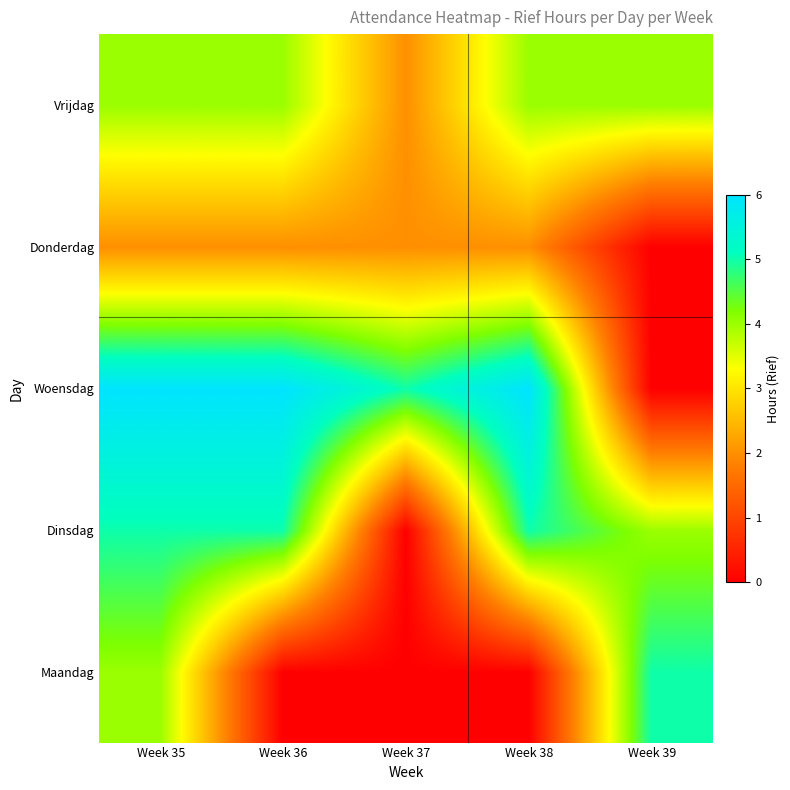

Reading left to right, transcribe all the data shown in this chart.

Maandag: Week 35=4	Week 36=0	Week 37=0	Week 38=0	Week 39=5
Dinsdag: Week 35=5	Week 36=5	Week 37=0	Week 38=5	Week 39=4
Woensdag: Week 35=6	Week 36=6	Week 37=5	Week 38=6	Week 39=0
Donderdag: Week 35=2	Week 36=2	Week 37=2	Week 38=2	Week 39=0
Vrijdag: Week 35=4	Week 36=4	Week 37=2	Week 38=4	Week 39=4